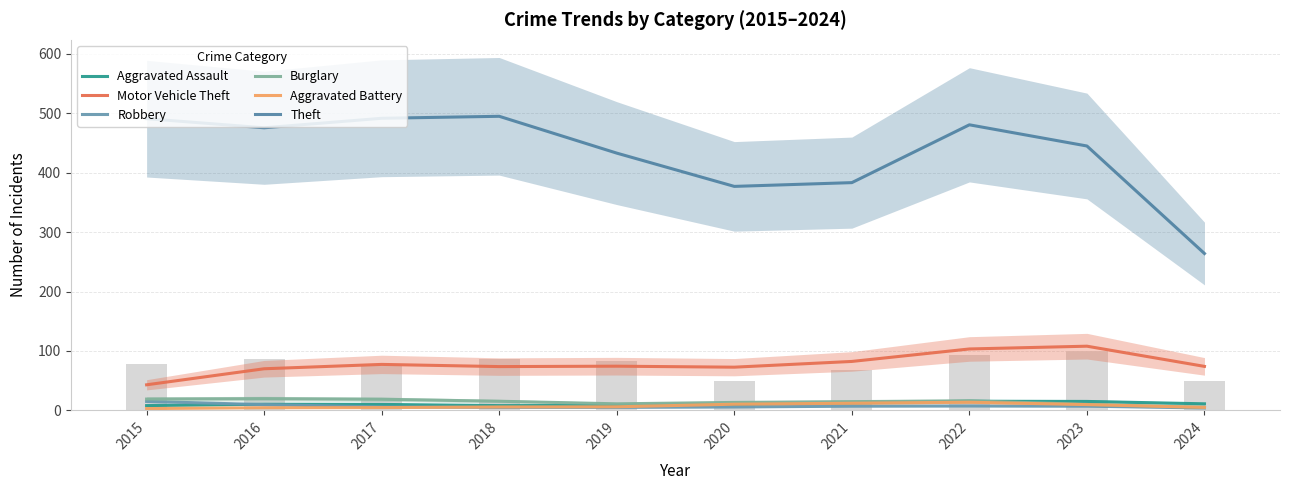

Rank the series by their maximum value, from lowest to highest.

Aggravated Battery, Robbery, Aggravated Assault, Burglary, Motor Vehicle Theft, Theft